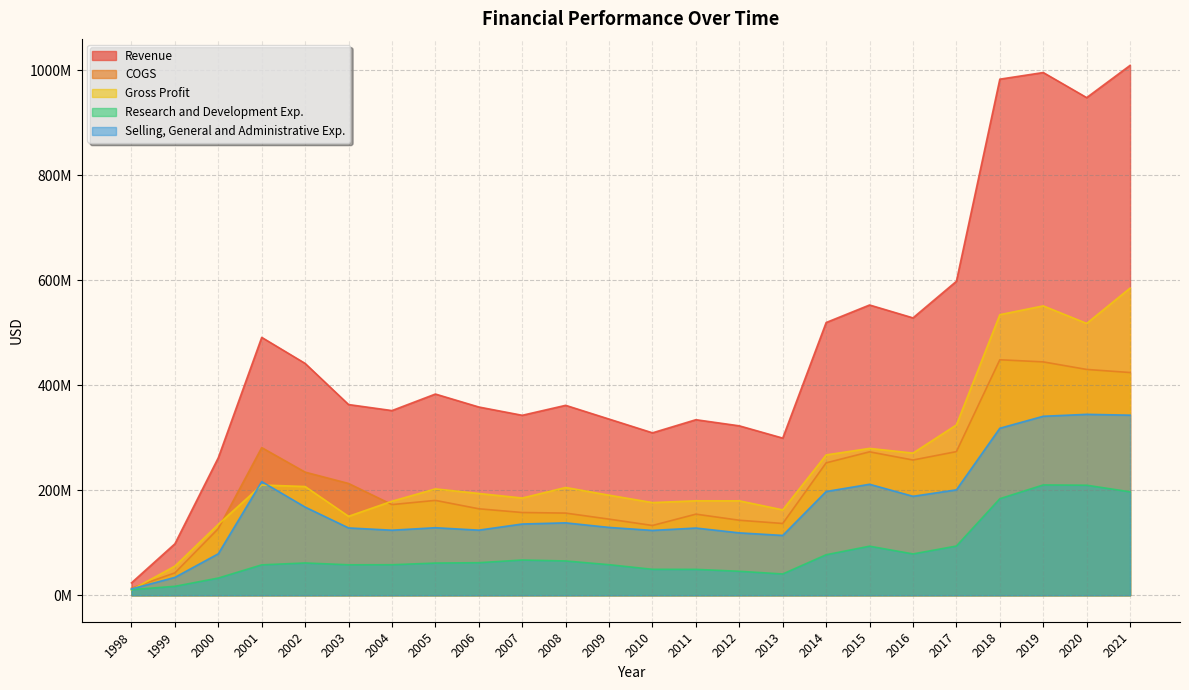

List the labels in order of Gross Profit value, largest first.

2021, 2019, 2018, 2020, 2017, 2015, 2016, 2014, 2001, 2002, 2008, 2005, 2006, 2009, 2007, 2011, 2012, 2004, 2010, 2013, 2003, 2000, 1999, 1998